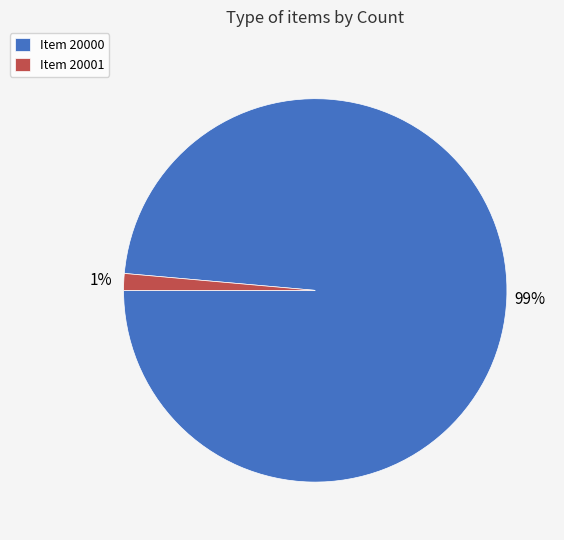

Rank the categories by value from lowest to highest.

Item 20001, Item 20000